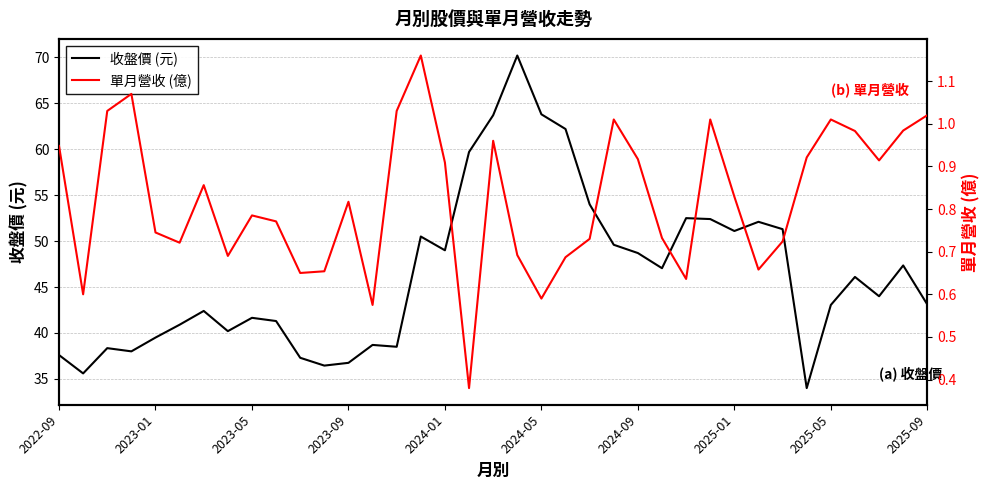

Reading left to right, transcribe all the data shown in this chart.

收盤價 (元): 37.6	35.6	38.4	38.0	39.5	40.9	42.4	40.2	41.6	41.3	37.3	36.5	36.8	38.7	38.5	50.5	49.0	59.7	63.7	70.2	63.8	62.2	54.0	49.6	48.7	47.0	52.5	52.4	51.1	52.1	51.3	34.0	43.0	46.1	44.0	47.4	43.1
單月營收 (億): 0.9	0.6	1.0	1.1	0.7	0.7	0.9	0.7	0.8	0.8	0.7	0.7	0.8	0.6	1.0	1.2	0.9	0.4	1.0	0.7	0.6	0.7	0.7	1.0	0.9	0.7	0.6	1.0	0.8	0.7	0.7	0.9	1.0	1.0	0.9	1.0	1.0